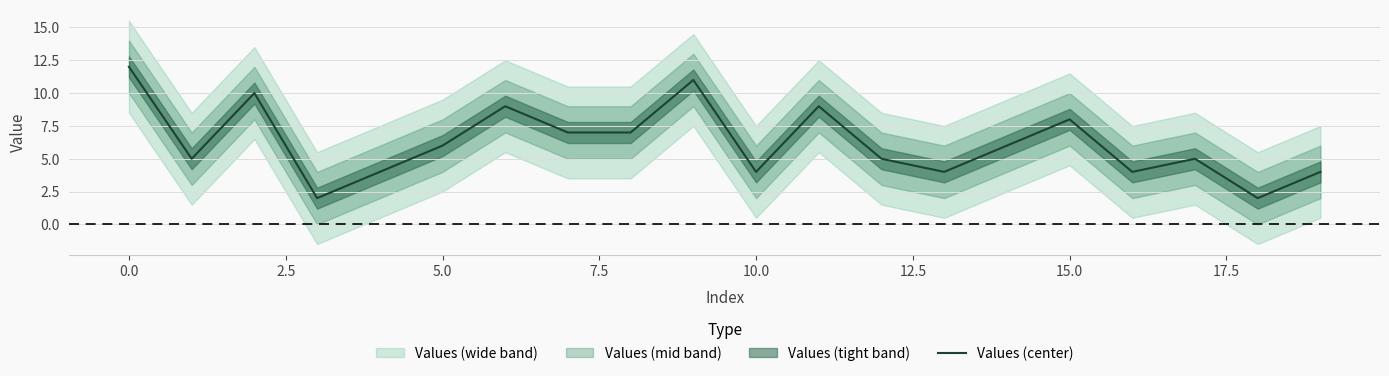

The Values (center) series shows 6 at 10.0. True or false?

False